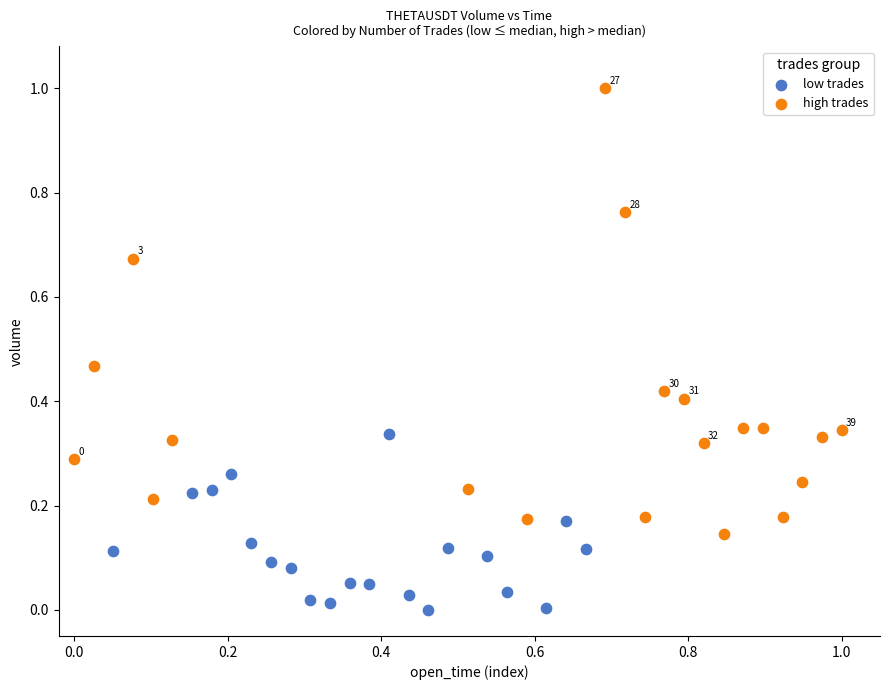

Which series contains the lowest Y value?

low trades